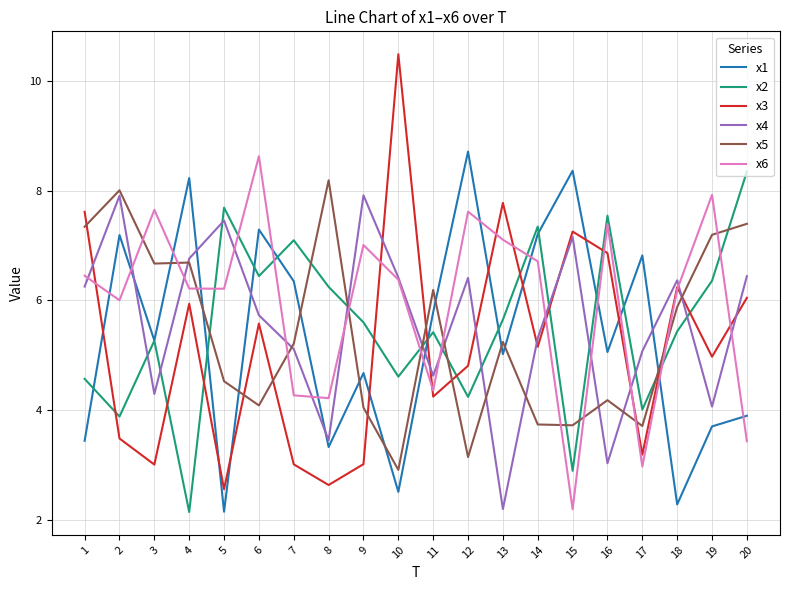

Does the chart have visible grid lines?

Yes